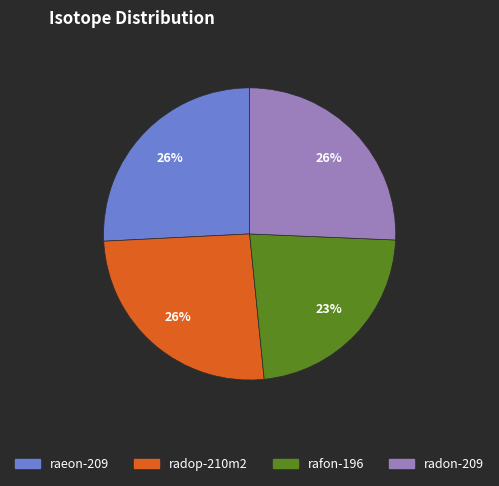

Which has a higher value, radon-209 or rafon-196?

radon-209